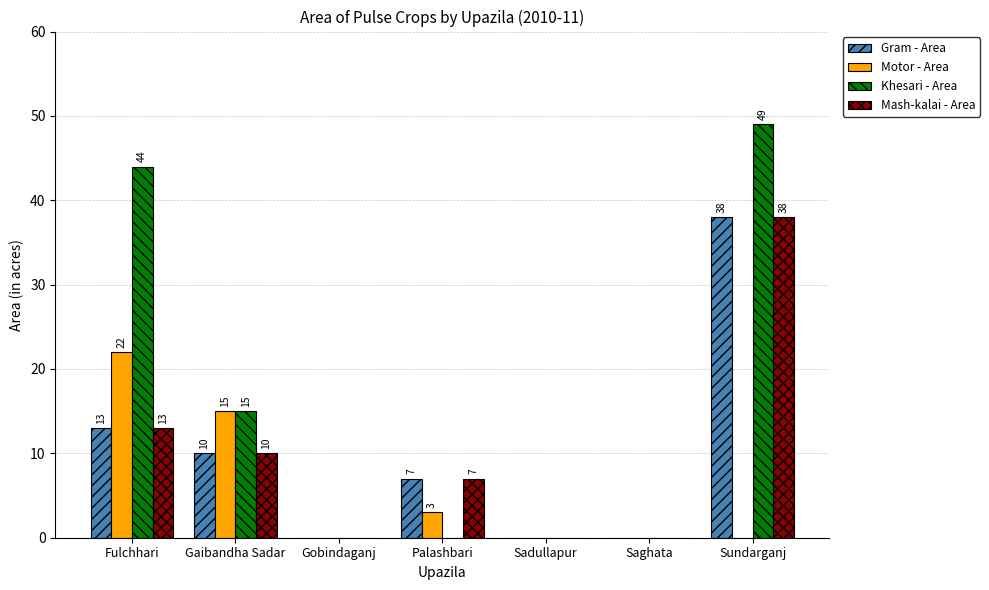

What is the sum of all Khesari - Area values?

108